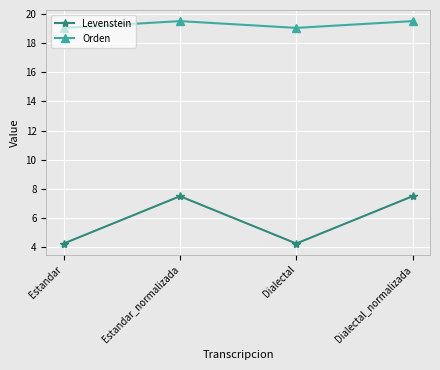

Rank the series by their maximum value, from lowest to highest.

Levenstein, Orden